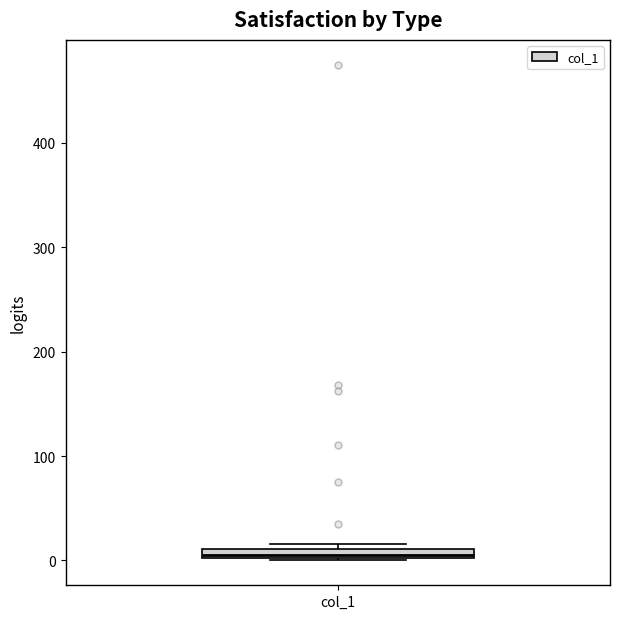

Where is the lower edge of the box for col_1 on the y-axis? The values are not printed on the chart, so give them approximately, as read against the axis.

0